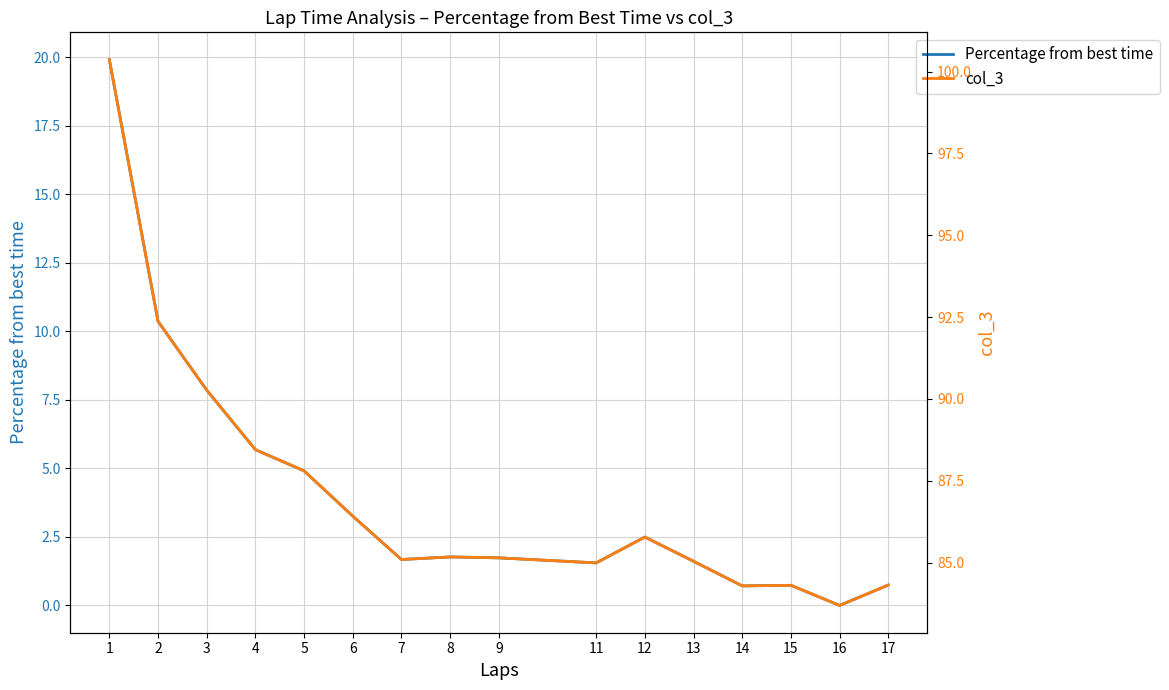

Does the chart have visible grid lines?

Yes